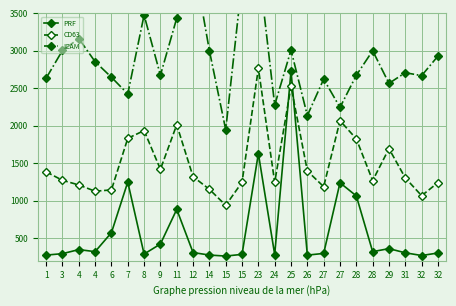

How many times do CD63 and PRF cross each other?

2